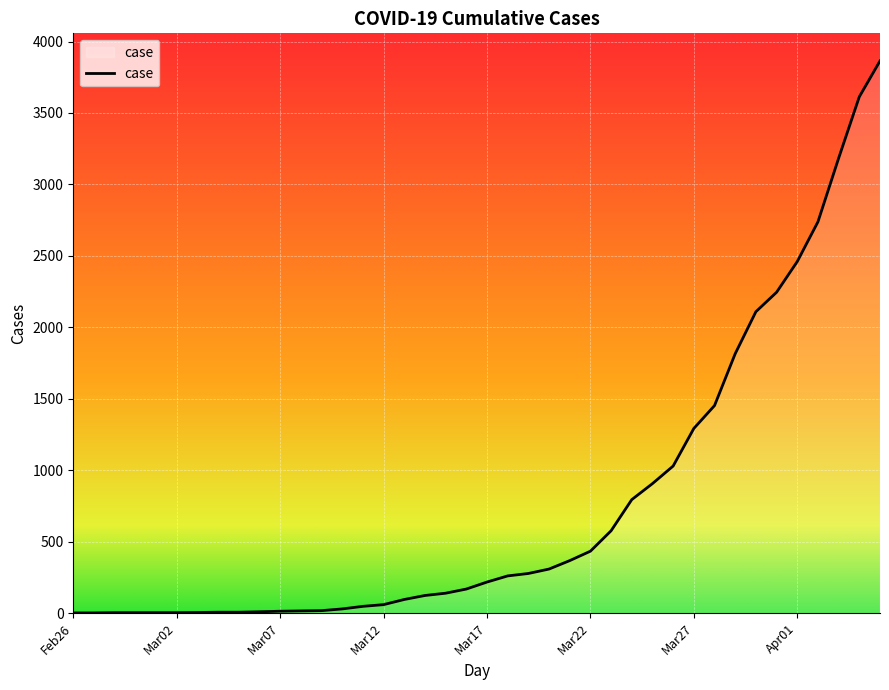

What is the difference between the maximum and minimum values?

3863